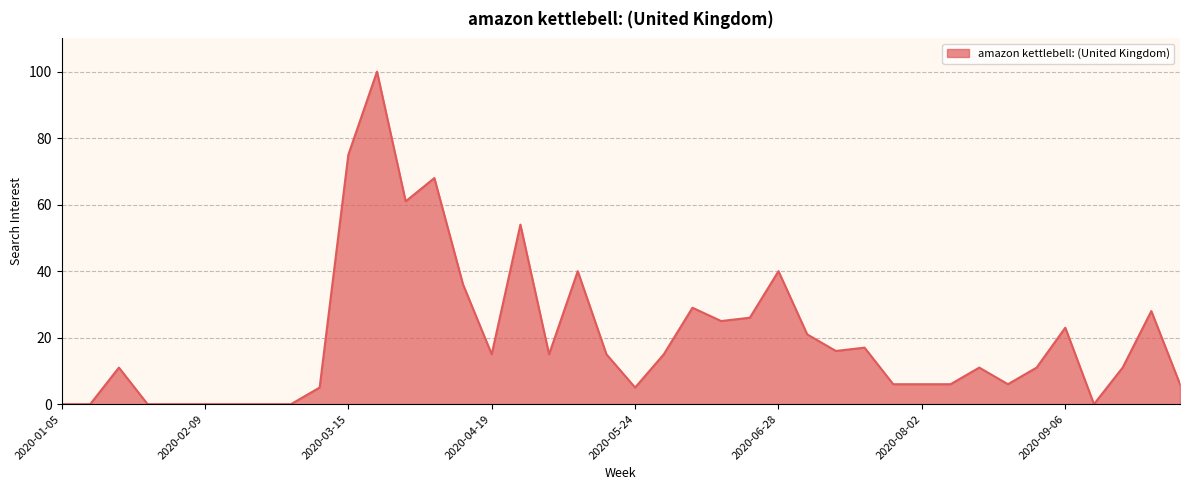

Reading left to right, transcribe all the data shown in this chart.

0	0	11	0	0	0	0	0	0	5	75	100	61	68	36	15	54	15	40	15	5	15	29	25	26	40	21	16	17	6	6	6	11	6	11	23	0	11	28	6